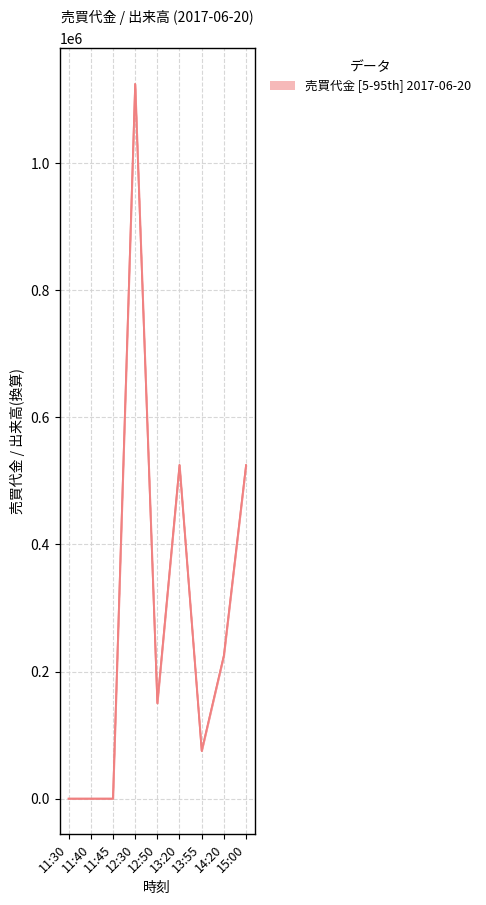

Count the number of categories in the chart.

9